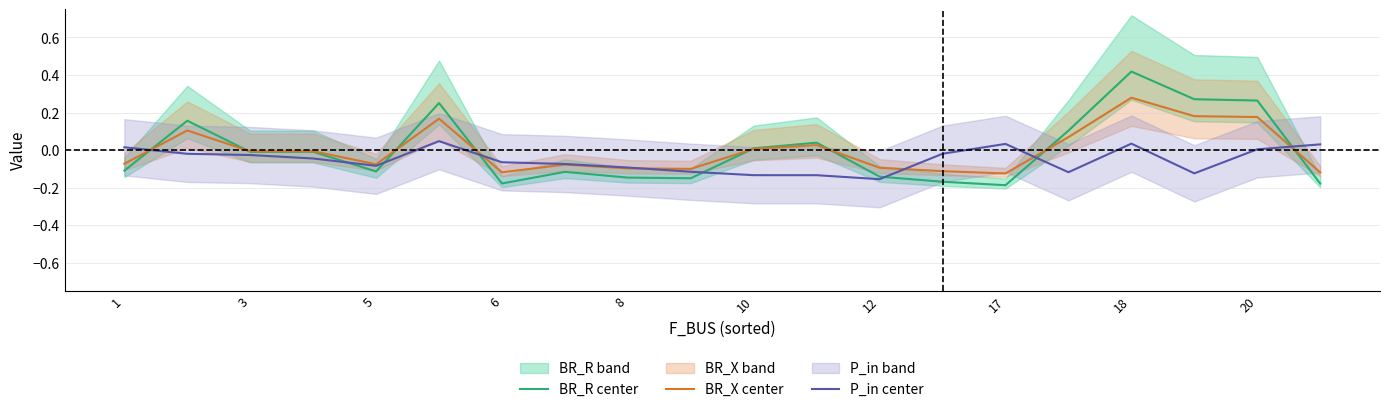

What is the lowest value of the BR_X center series?

-0.1